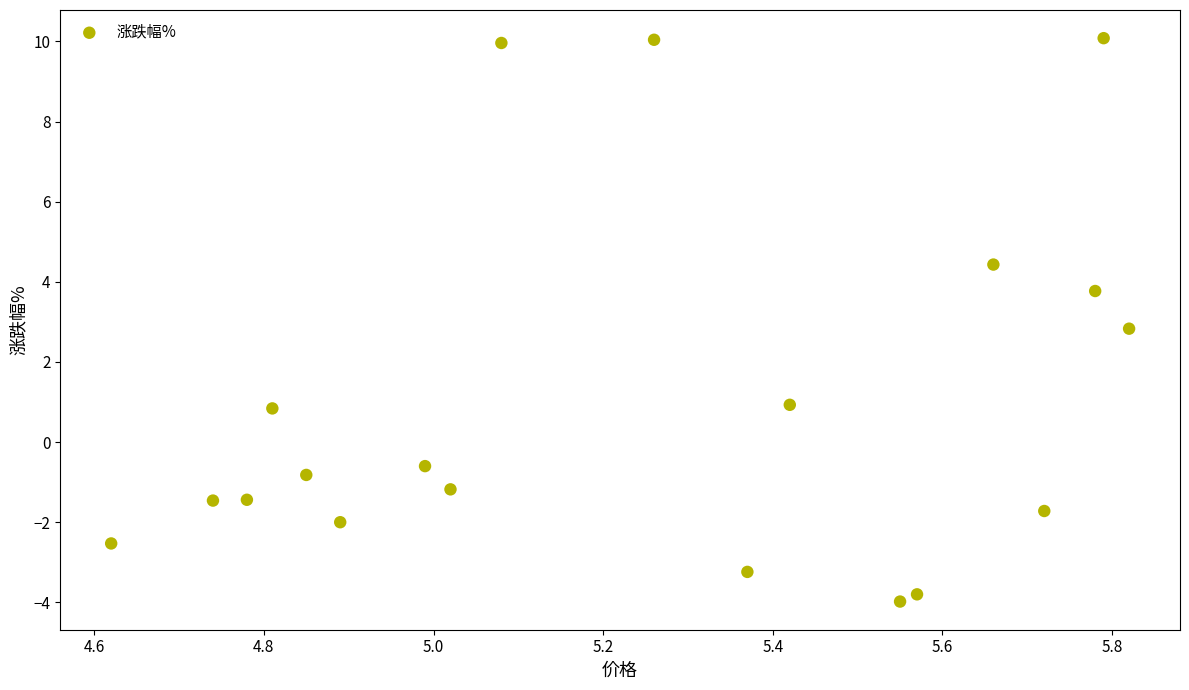

What is the range of X values (max minus min)?

1.2